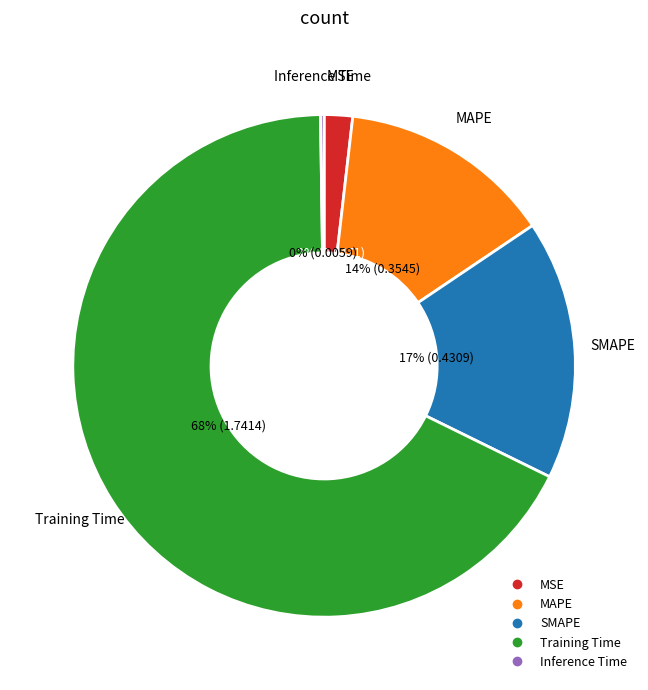

To the nearest percent, what is the difference between the MSE and MAPE slice percentages?

12%